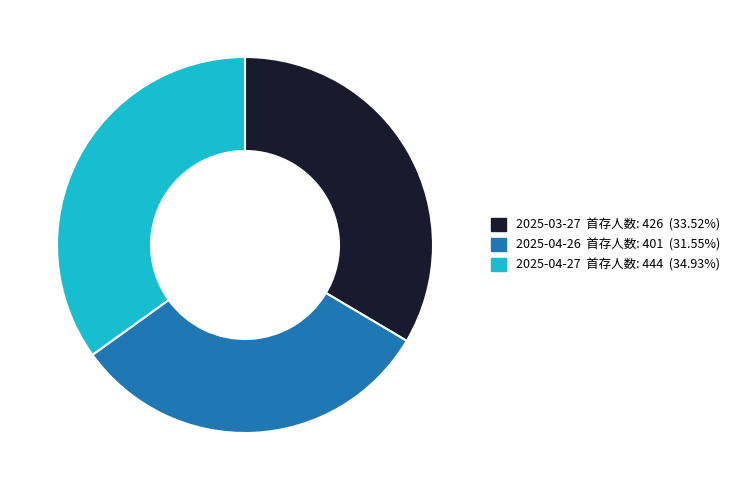

Does any single category account for the majority?

No